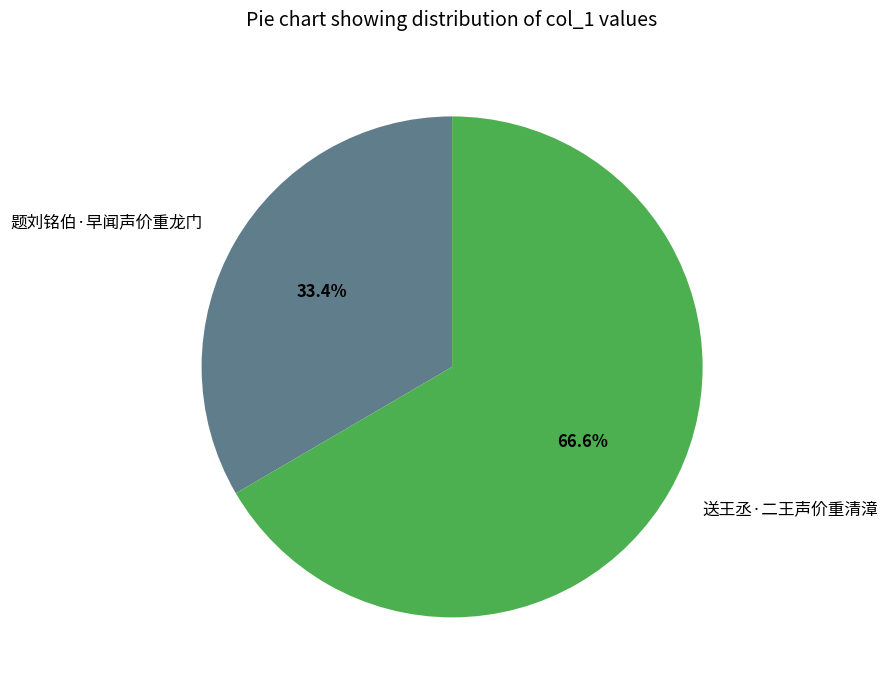

To the nearest percent, what portion does 送王丞·二王声价重清漳 represent?

67%